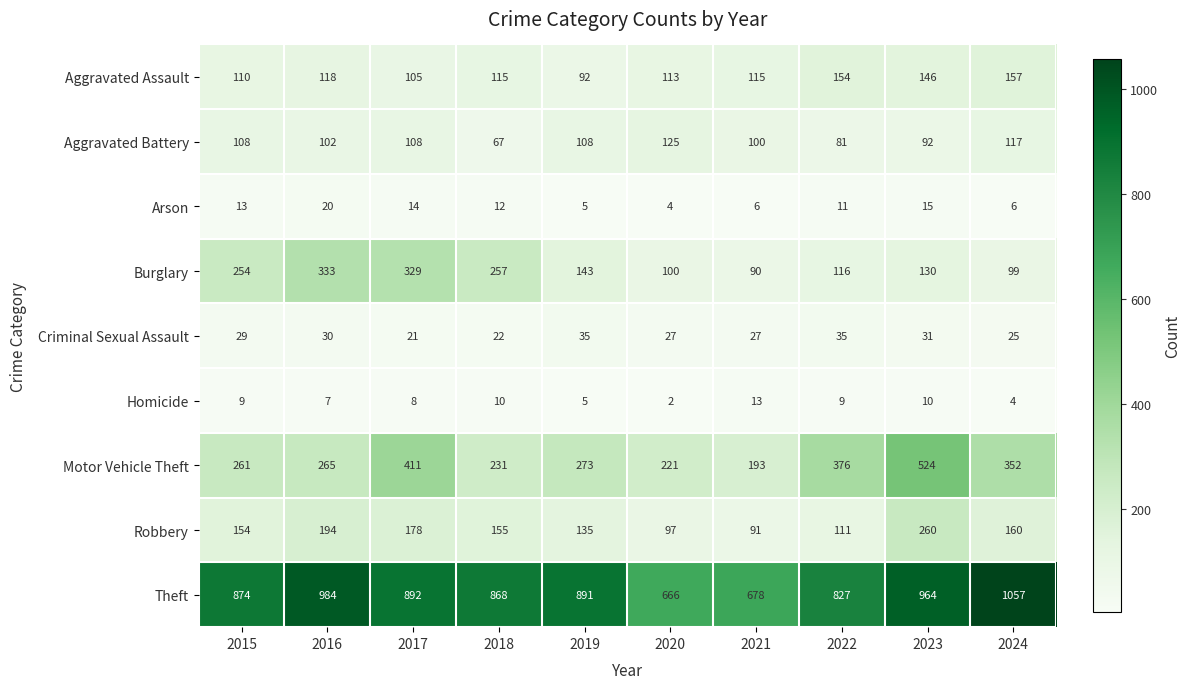

What is the difference between the highest and lowest values at 2019?

886